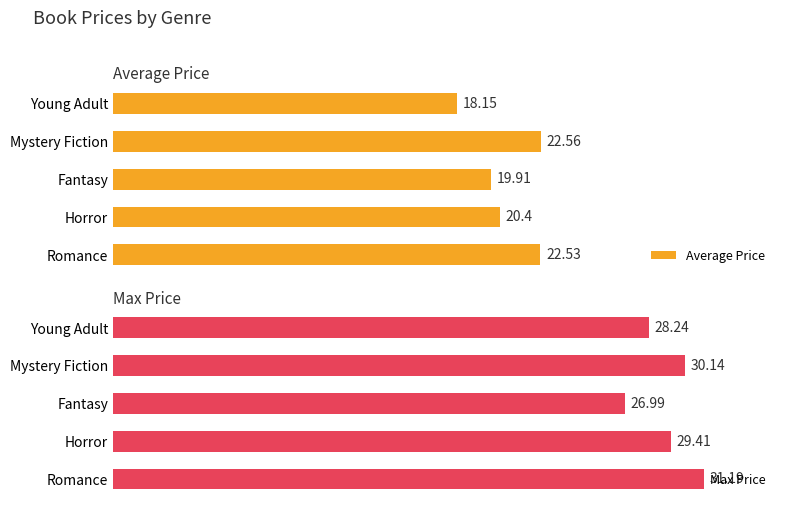

Rank the categories by Average Price value from highest to lowest.

Mystery Fiction, Romance, Horror, Fantasy, Young Adult